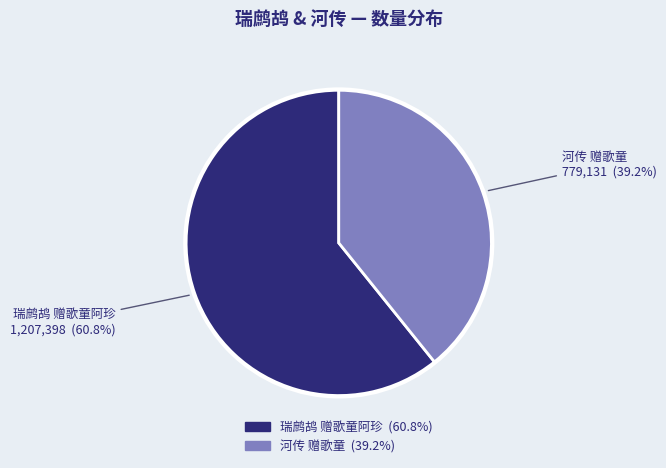

Between 瑞鹧鸪 赠歌童阿珍 and 河传 赠歌童, which is larger?

瑞鹧鸪 赠歌童阿珍